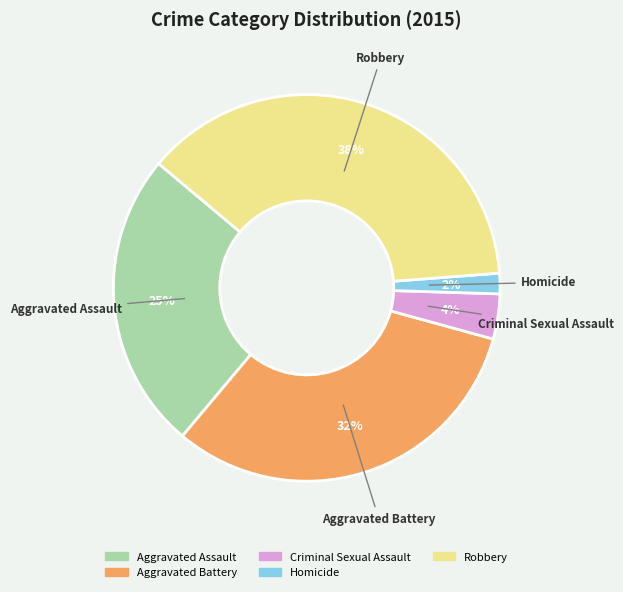

The Robbery slice represents 30% of the pie. True or false?

False